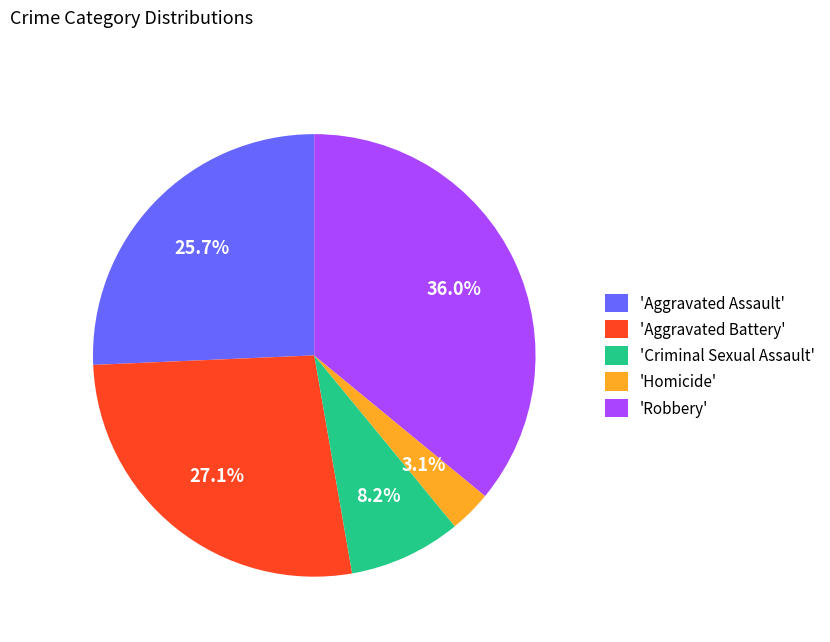

What is the smallest slice in the pie chart?

'Homicide'